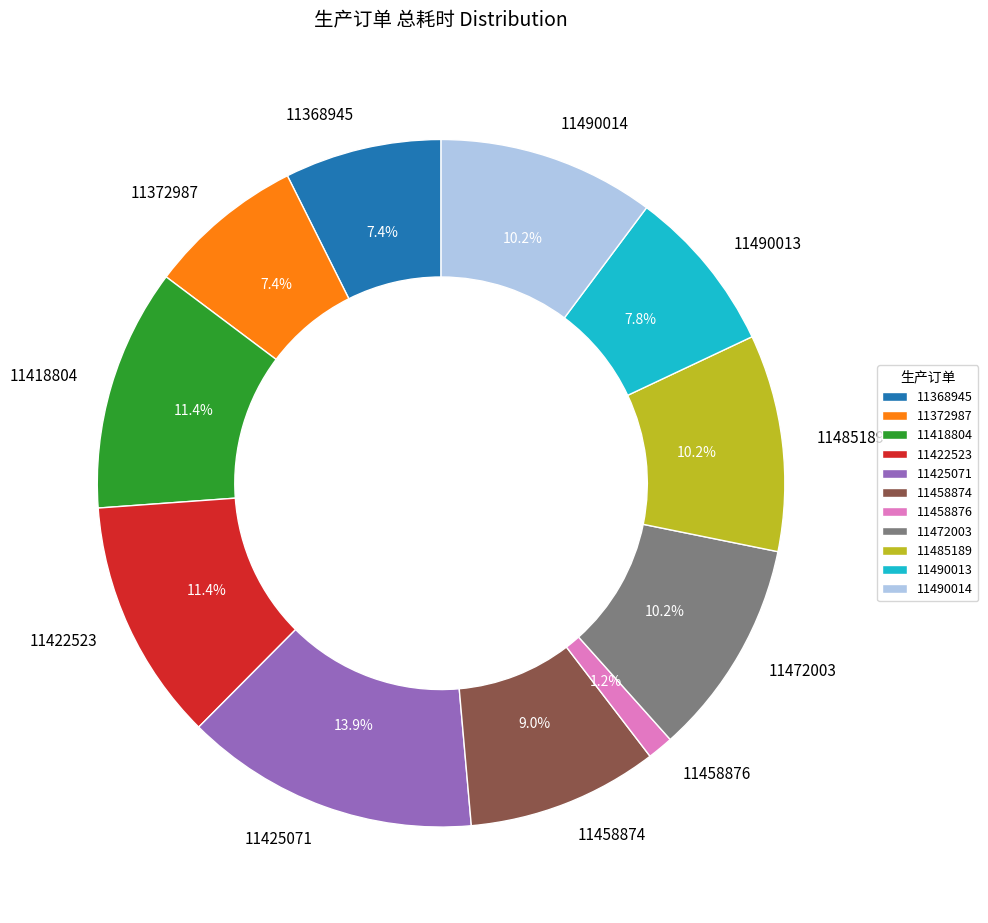

Does 11458876 represent more than half of the total?

No